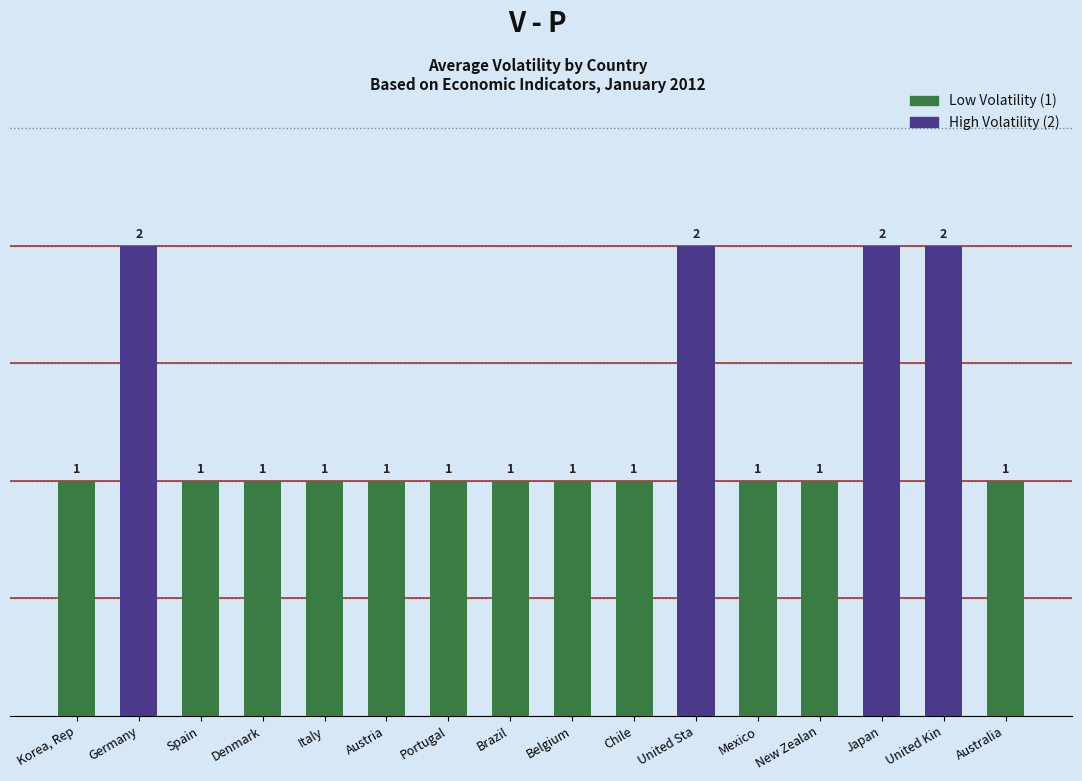

The chart shows a value of 1 at United Kin. True or false?

False